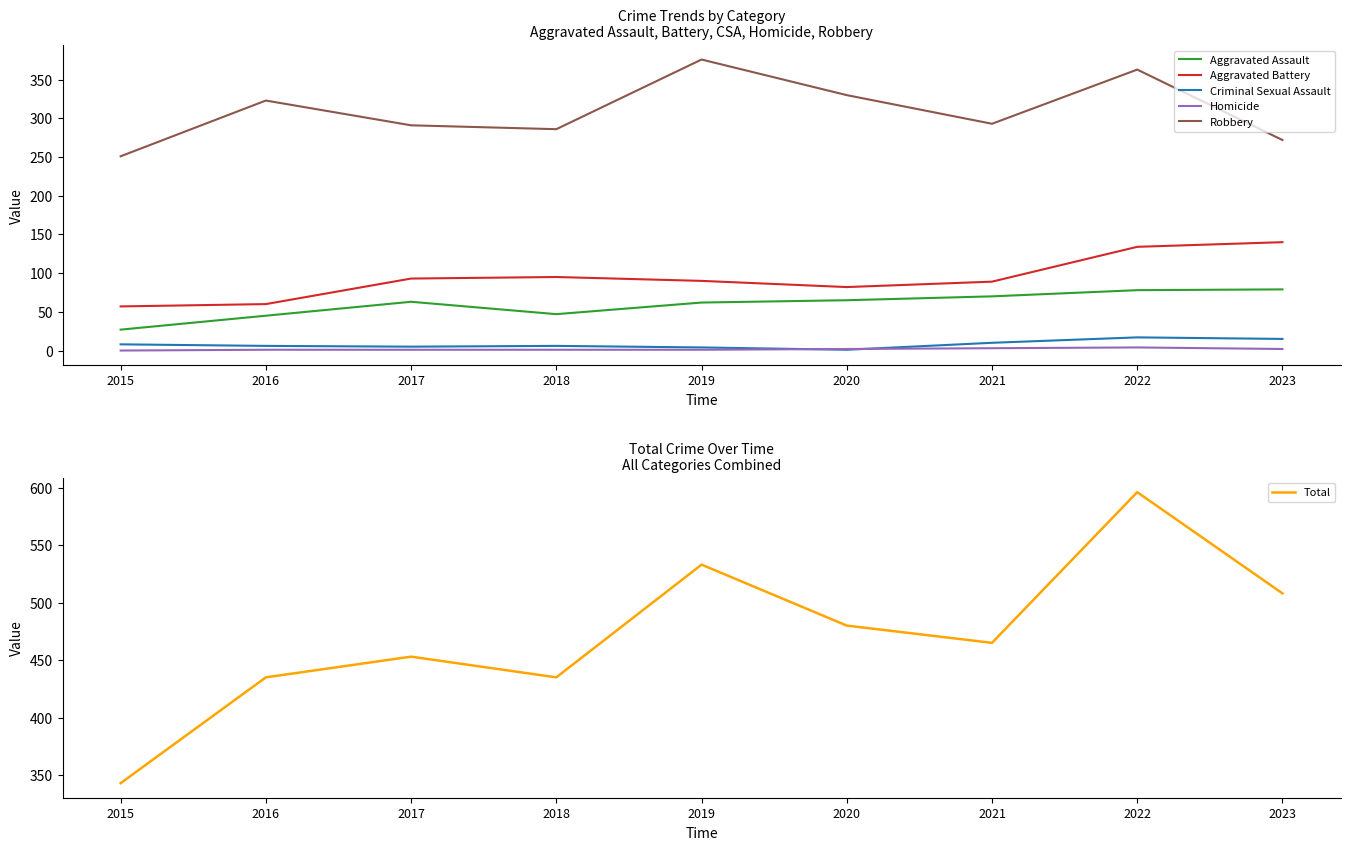

True or false: Aggravated Battery and Robbery intersect in this chart.

False